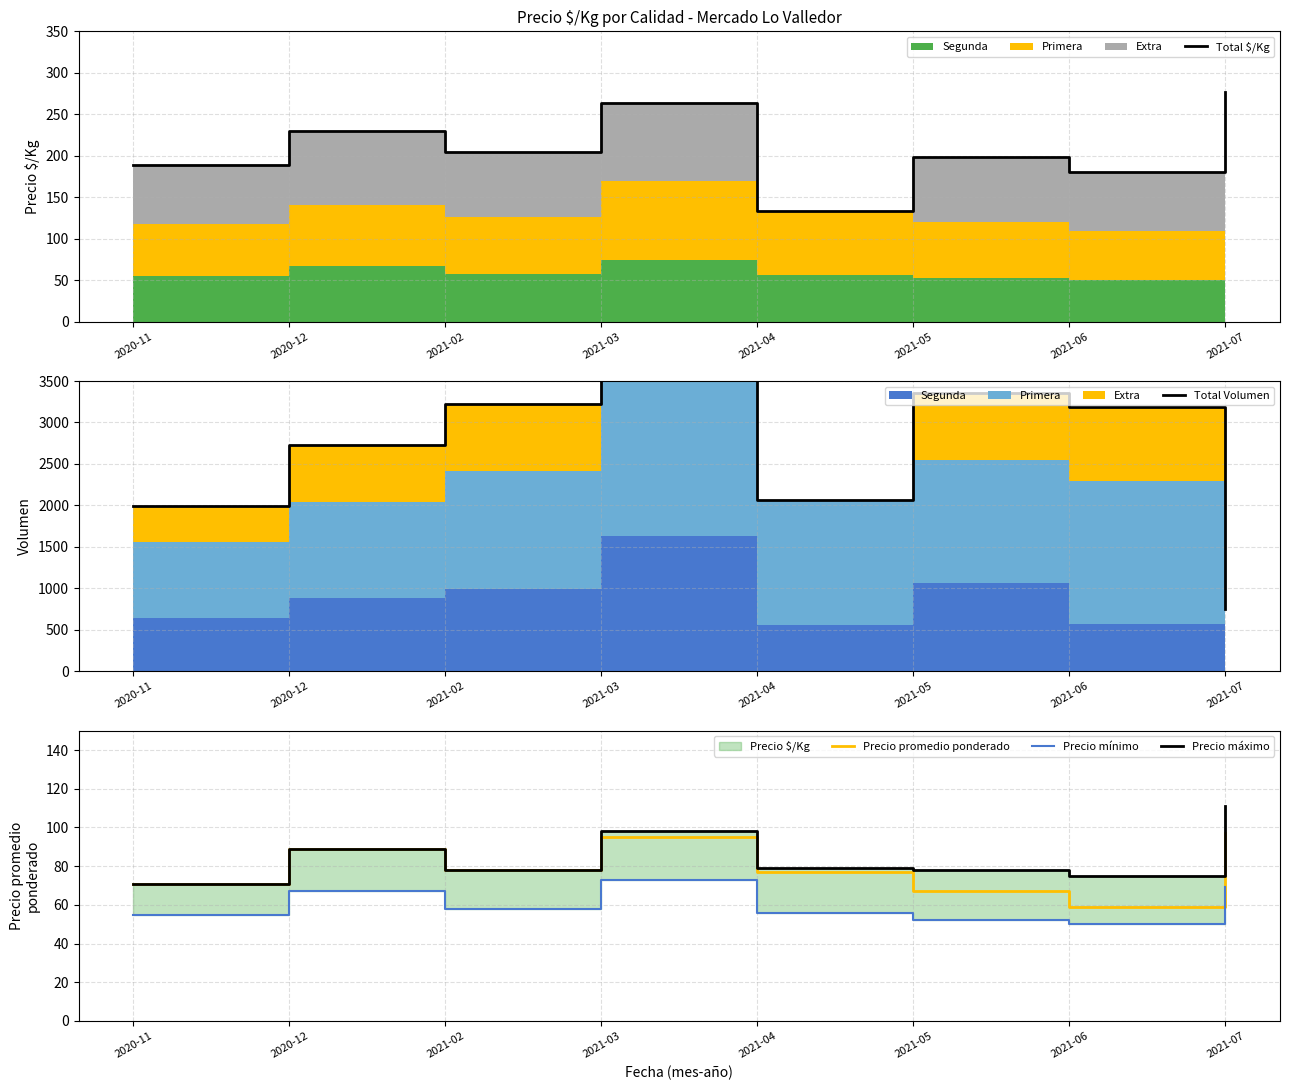

Is it true that Precio promedio ponderado equals 67 at 2021-05?

True